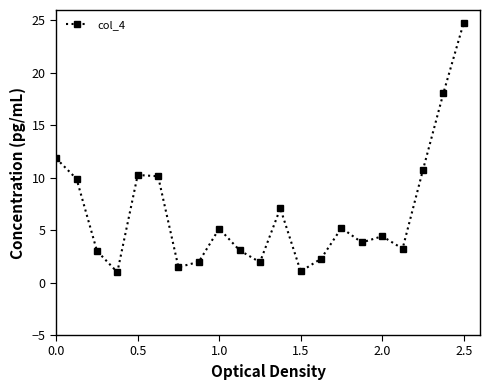

What is the value of the 21st point from the left?

24.8